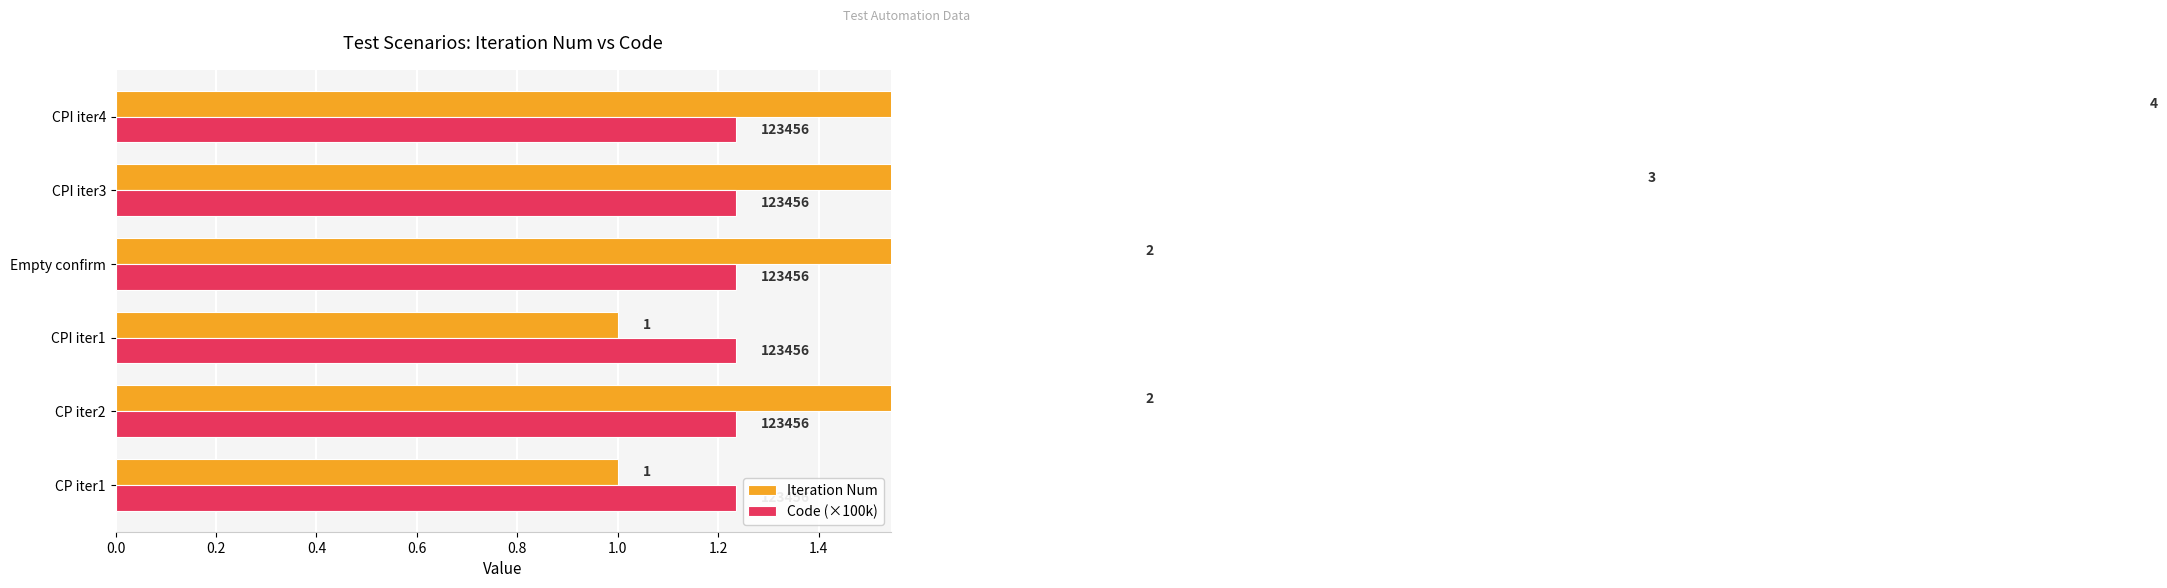

The Iteration Num series shows 0.7 at CPI iter3. True or false?

False